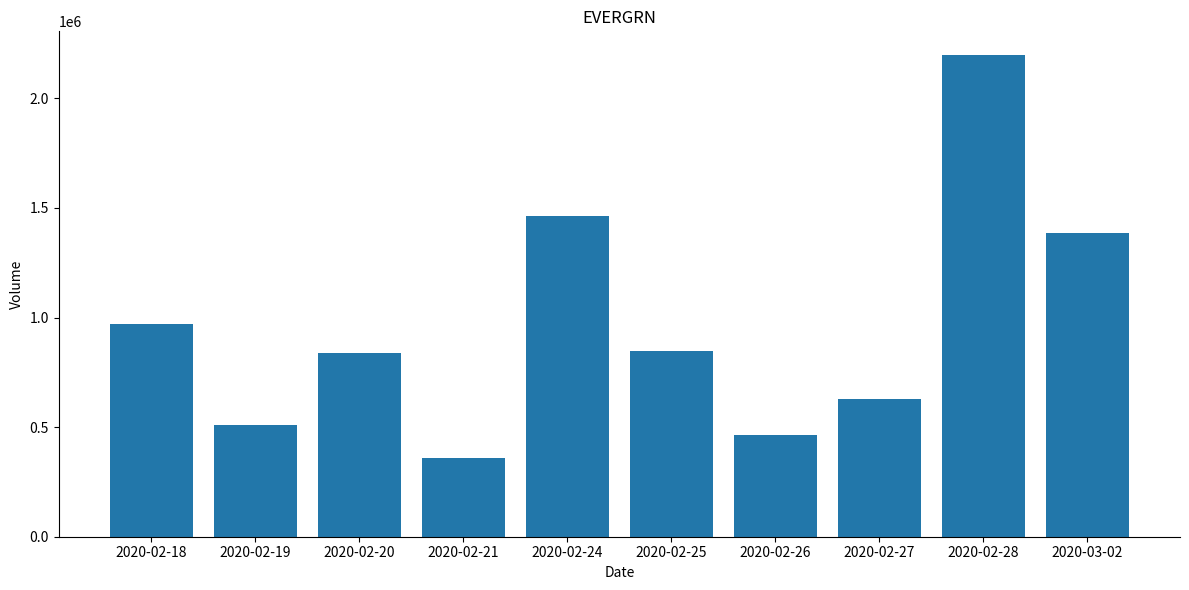

Which category has the highest value across all series?

2020-02-28